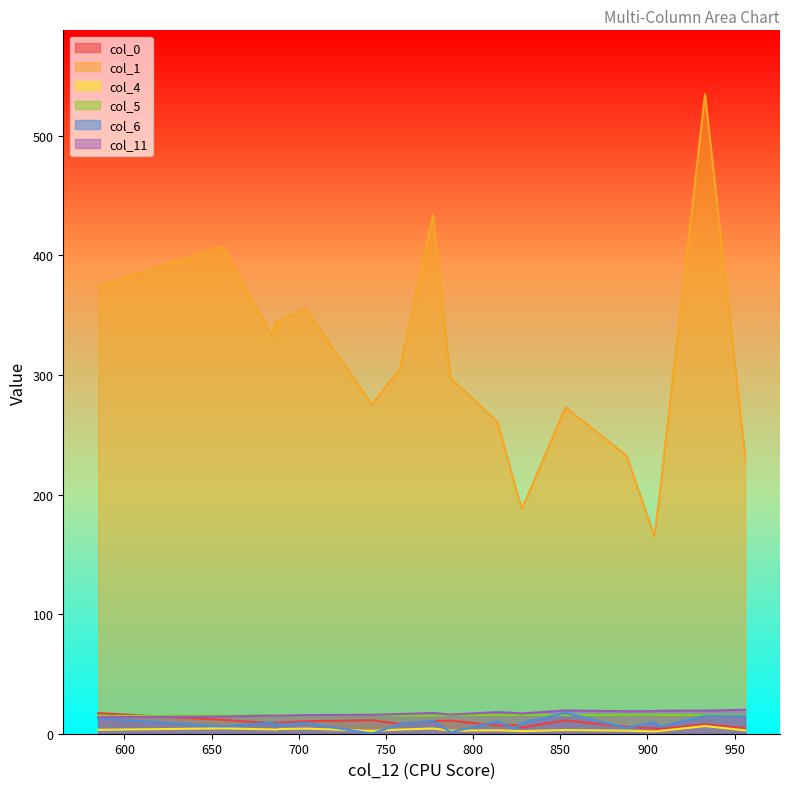

Where is col_4 nearest to the value 4?

689